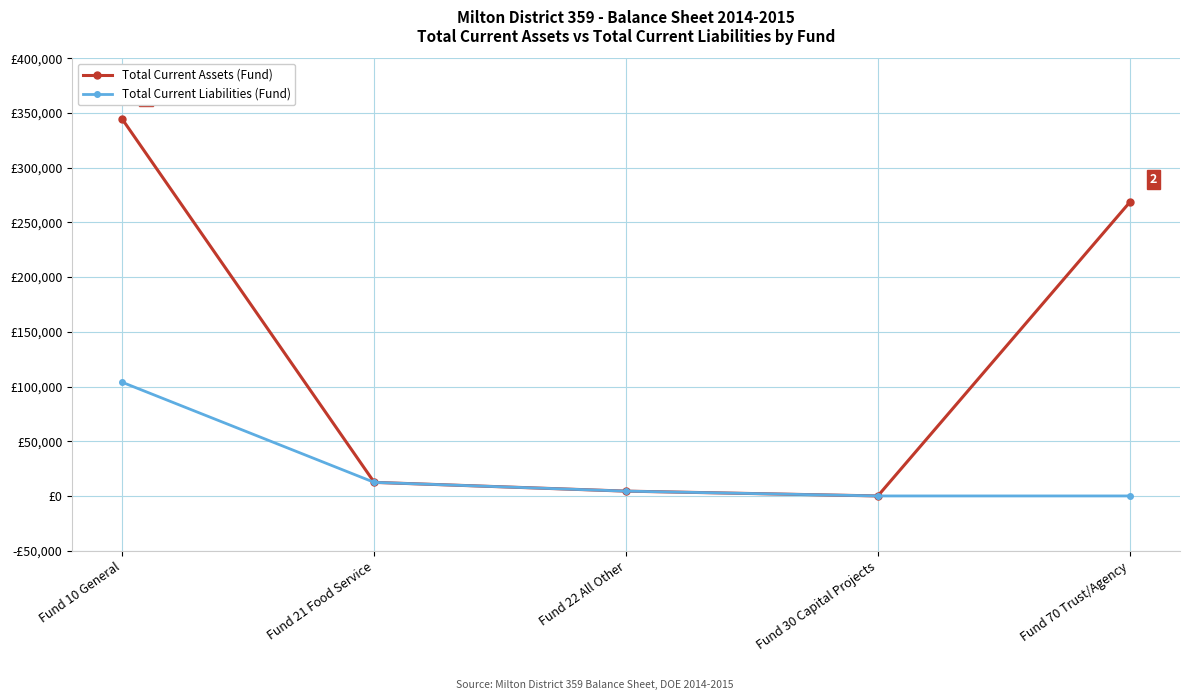

What is the sum of all Total Current Assets (Fund) values?

629130.4